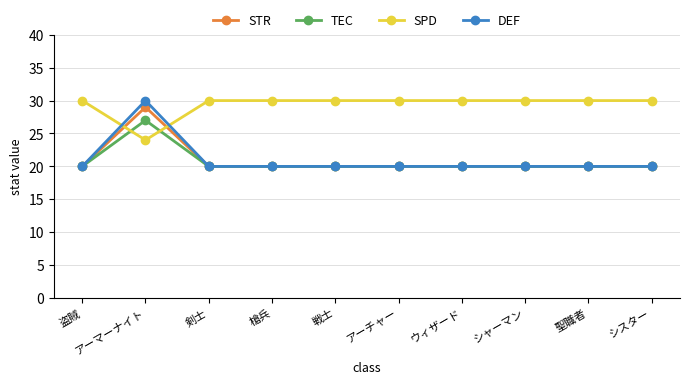

What is the difference between the highest and lowest values at 戦士?

10